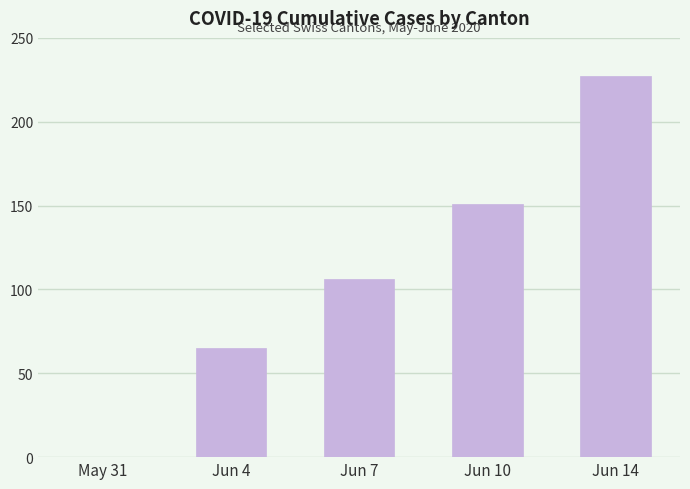

Approximately how many times larger is the value at Jun 7 compared to Jun 10?

0.7